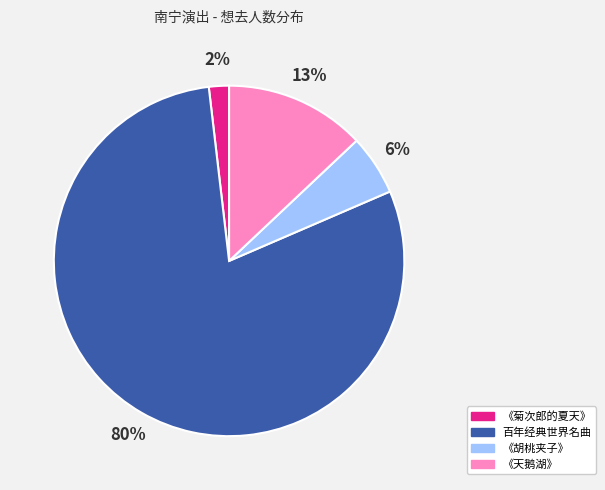

To the nearest percent, what is the average slice percentage?

25%